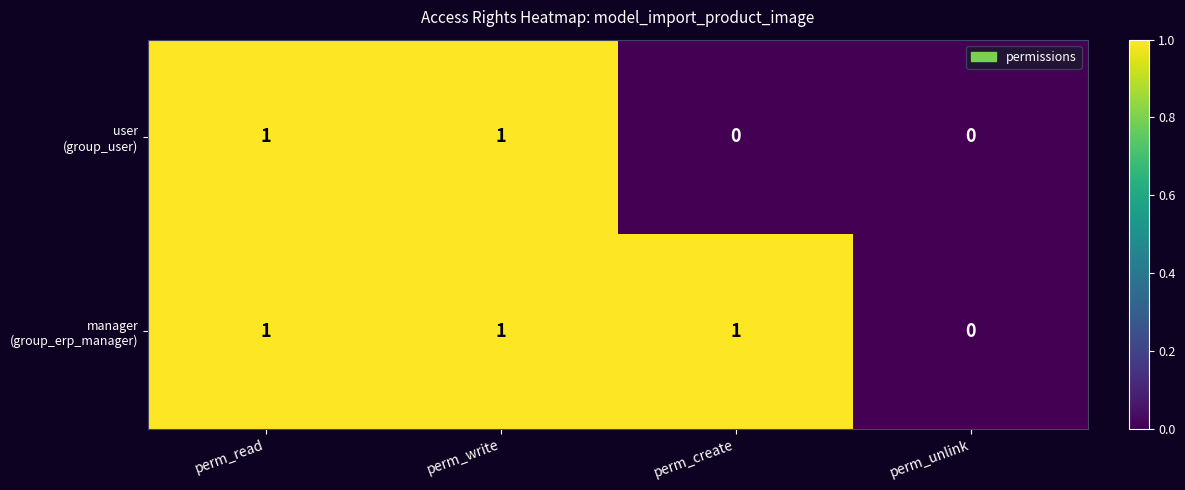

How many data points does each series have?

4